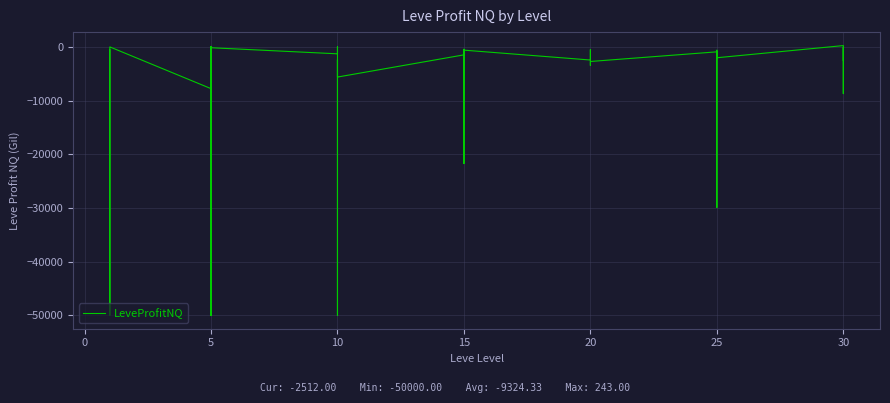

How many interior local peaks (higher than both neighbors) does the data have?

12